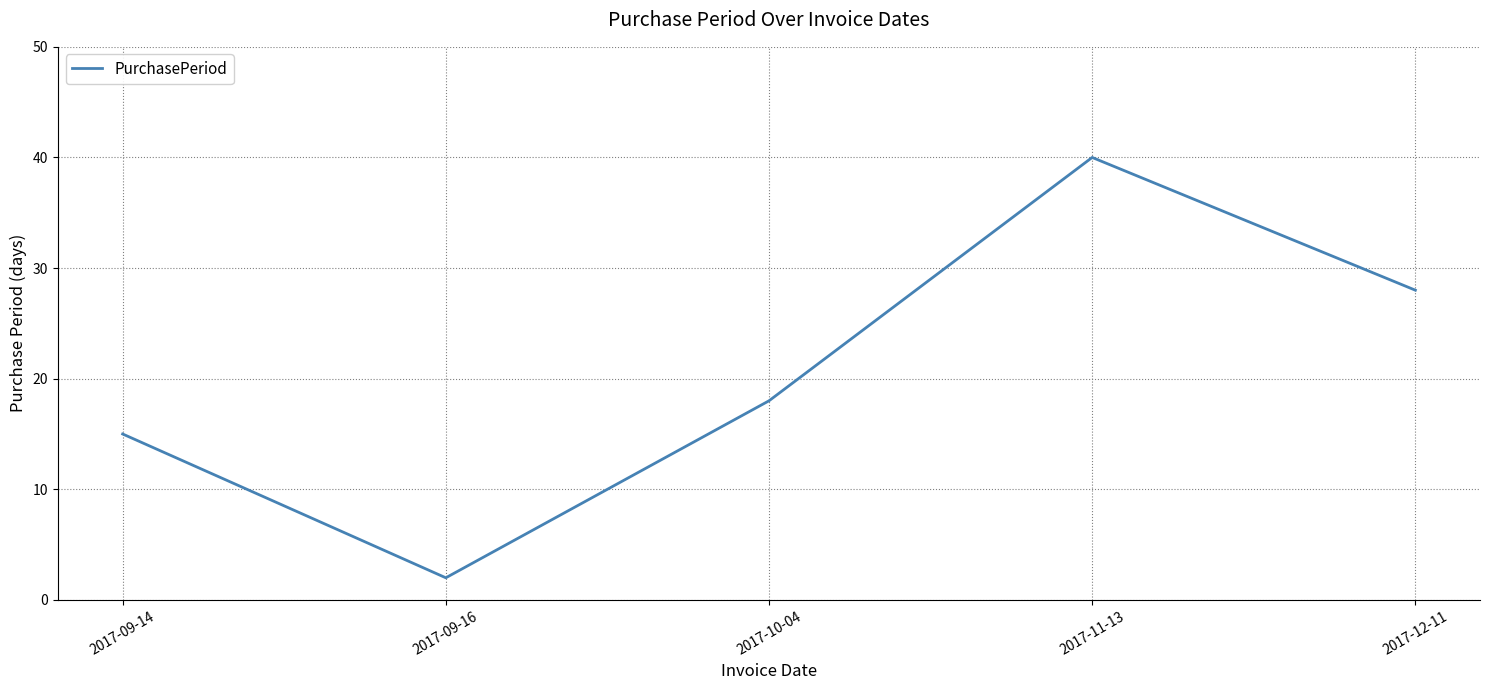

True or false: the data has more than 1 interior local peaks.

False